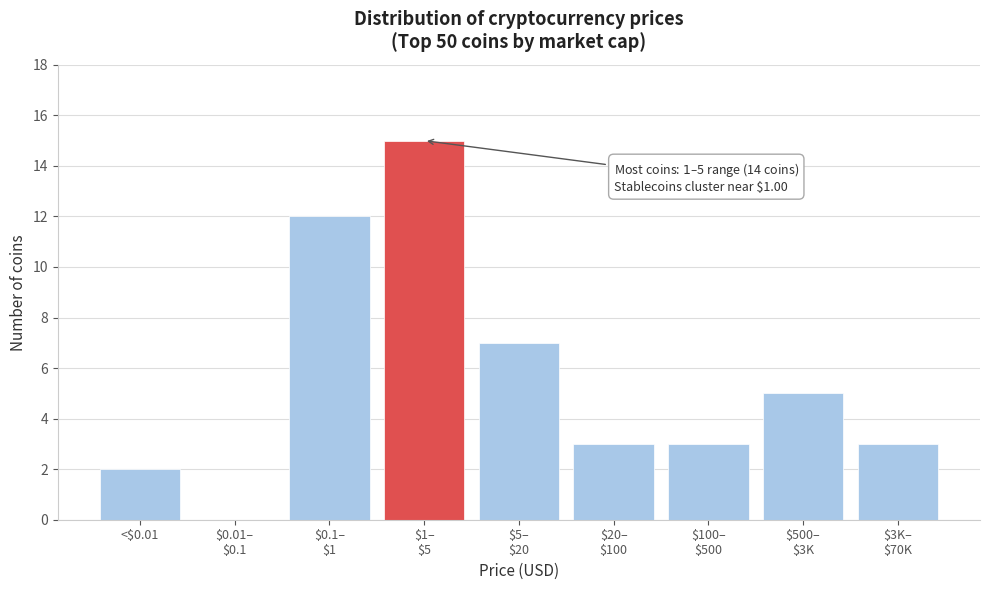

What is the sum of all values?

50